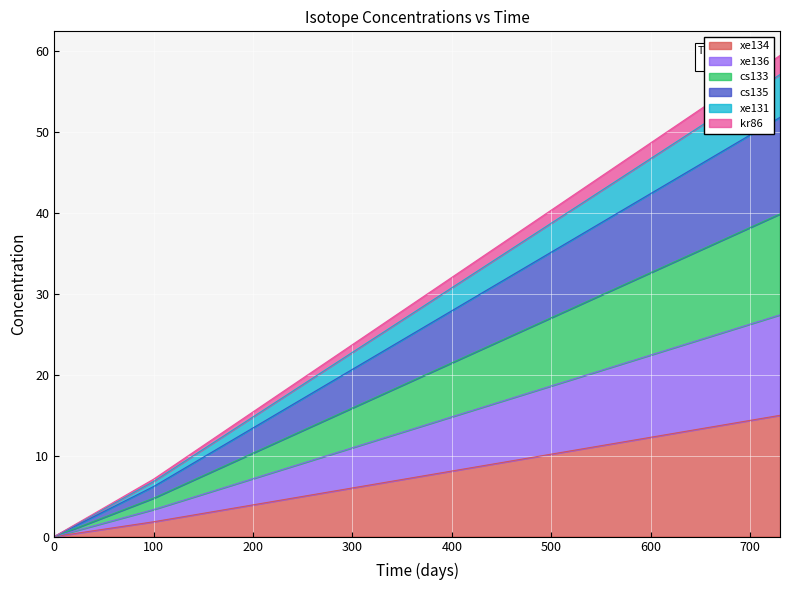

Is the value of xe134 at 100 greater than the value of xe131 at 415?

No